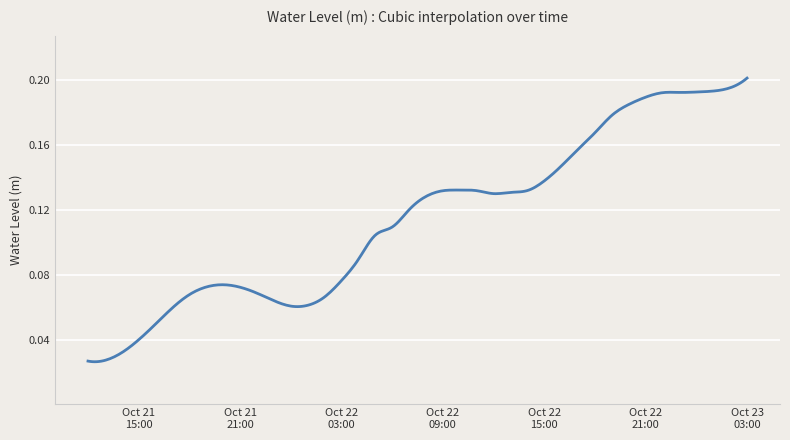

How many interior local peaks (higher than both neighbors) does the data have?

2